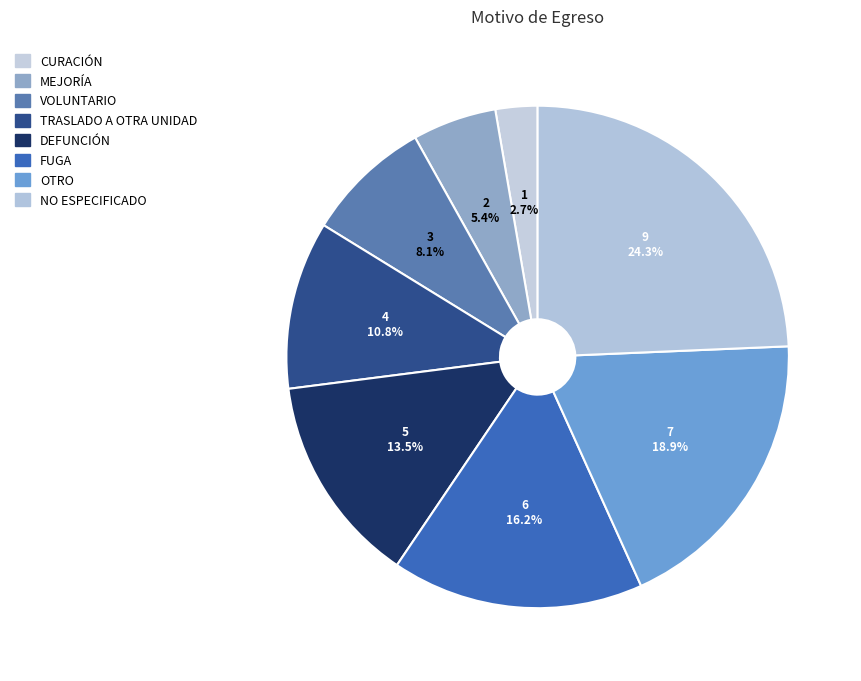

True or false: OTRO accounts for 19% of the total.

True